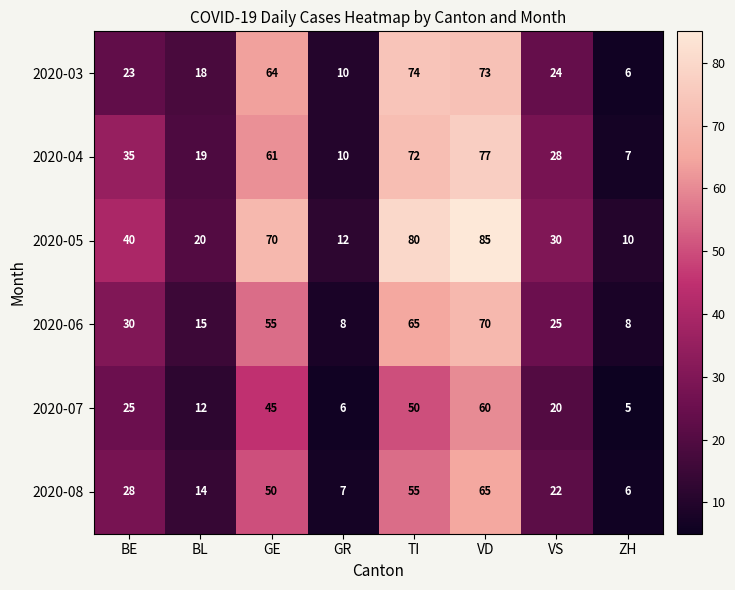

What is the difference between the 2020-06 values at GR and GE?

47